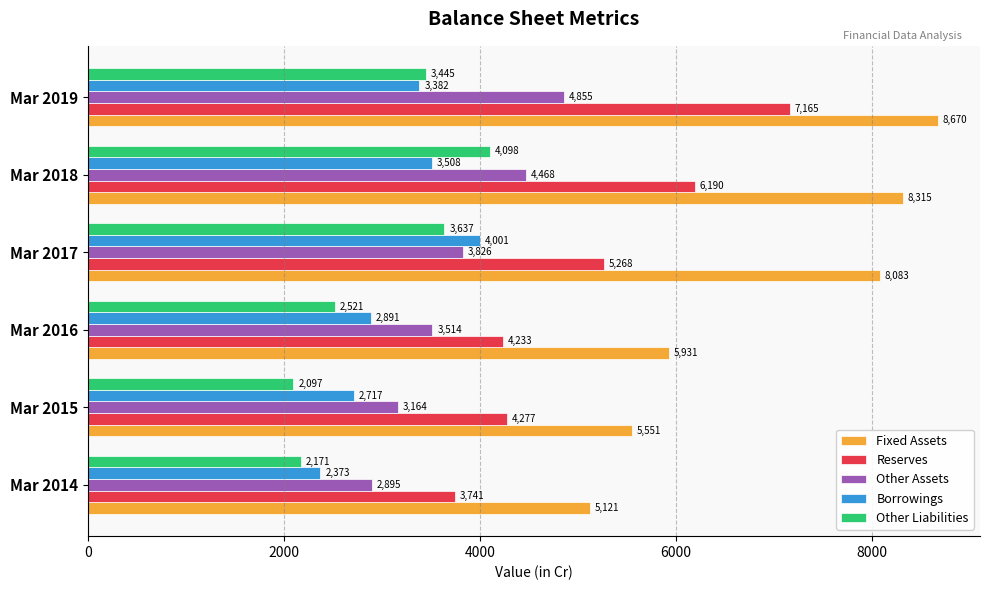

At how many categories does at least one series exceed 4357?

6